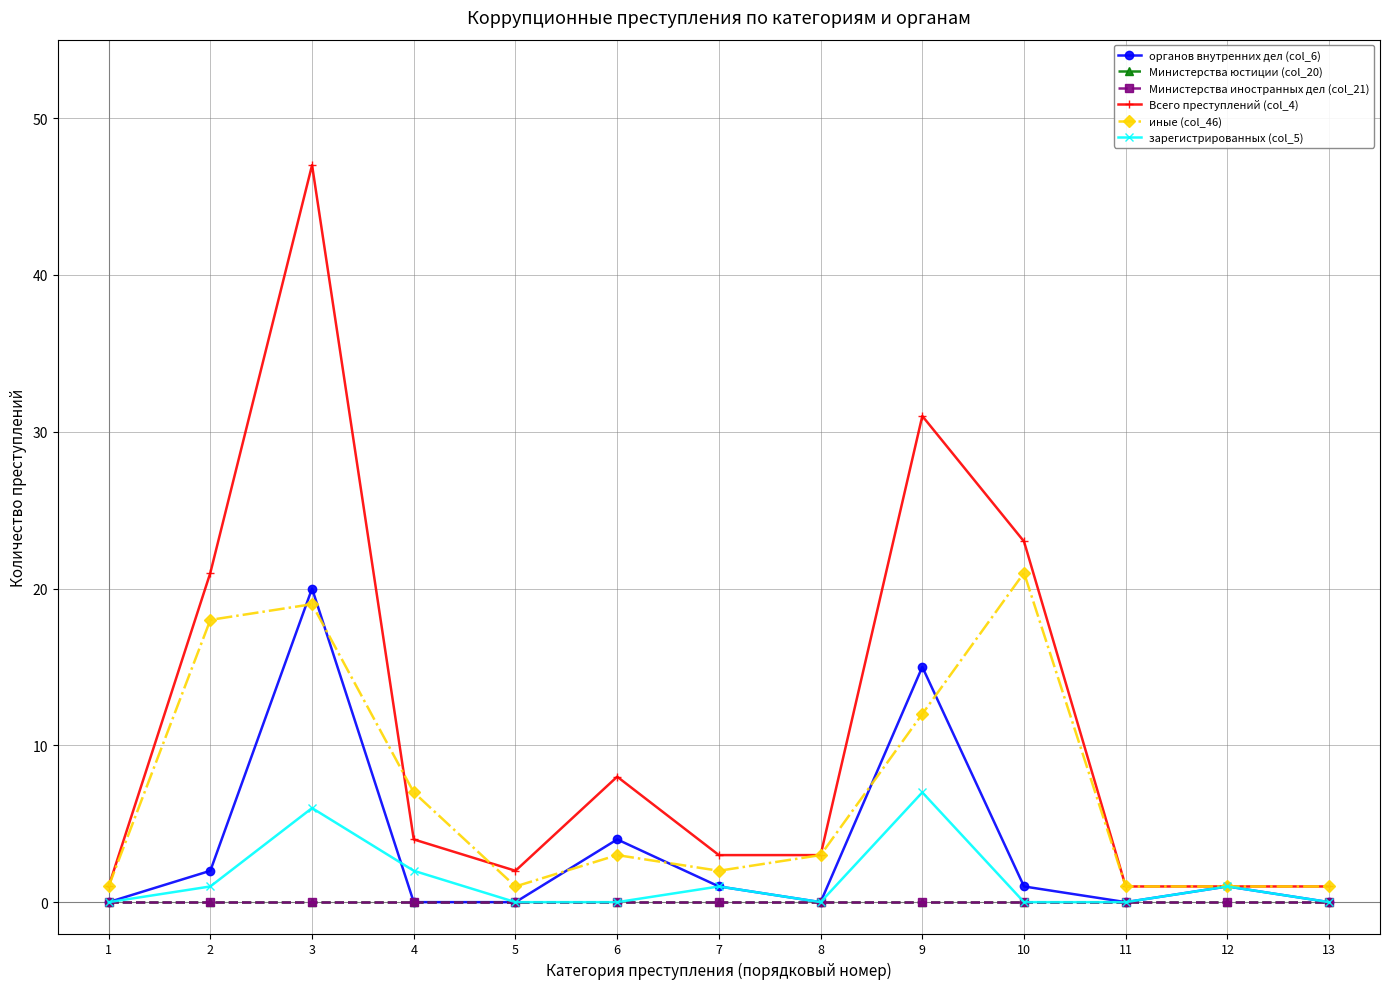

Which series changed the most between 5 and 11?

Всего преступлений (col_4)